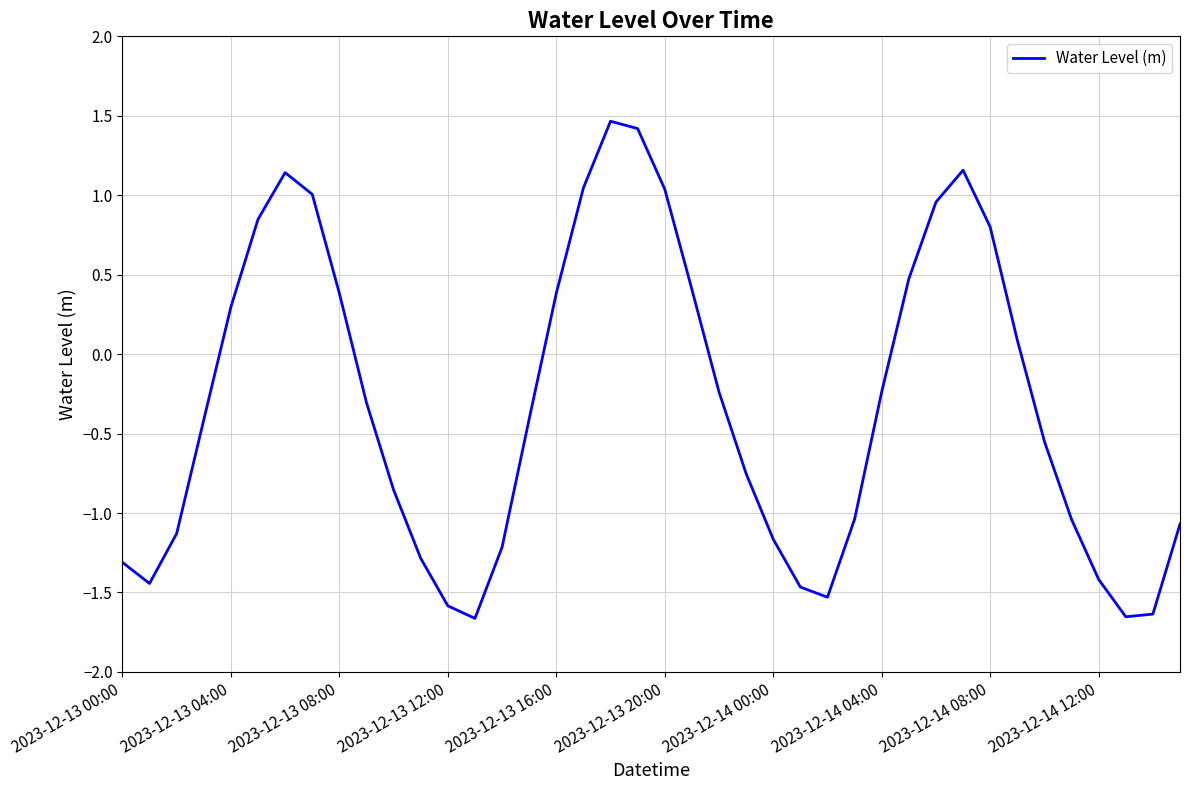

What is the difference between the maximum and minimum values?

3.1